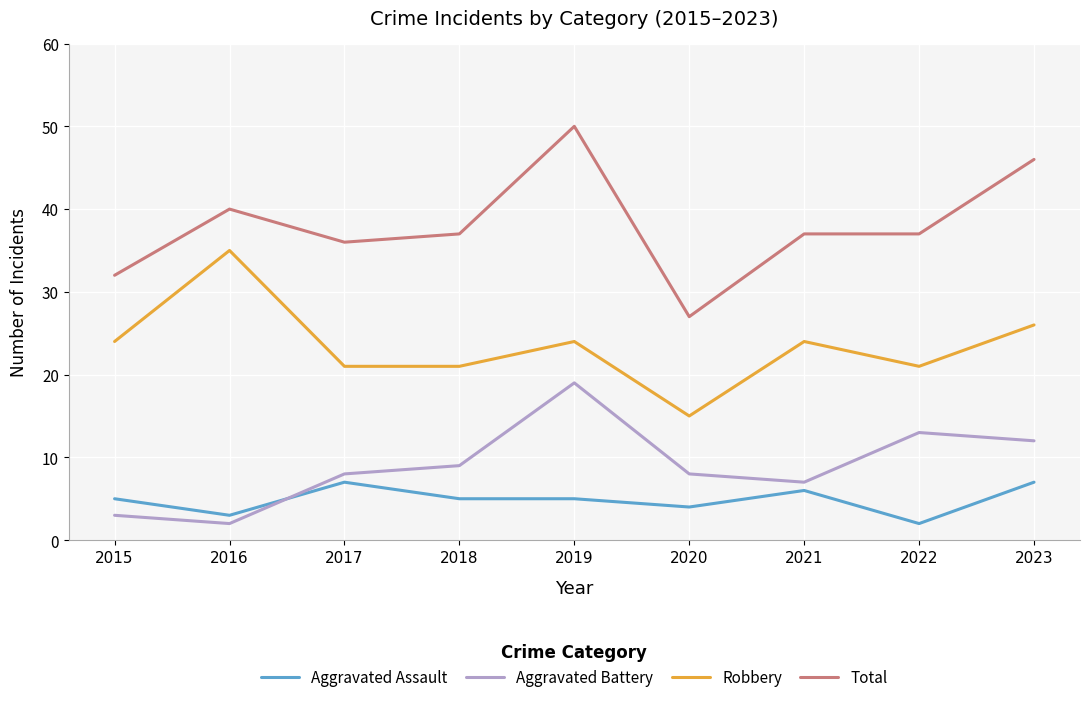

Is the value of Aggravated Battery at 2017 greater than the value of Total at 2018?

No